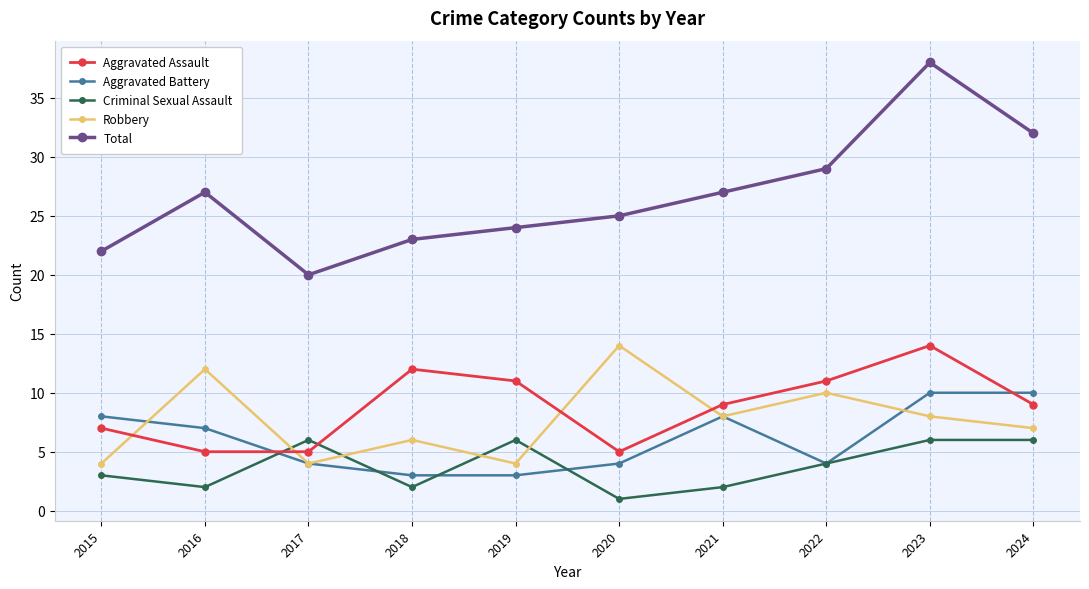

At how many categories does at least one series exceed 31?

2